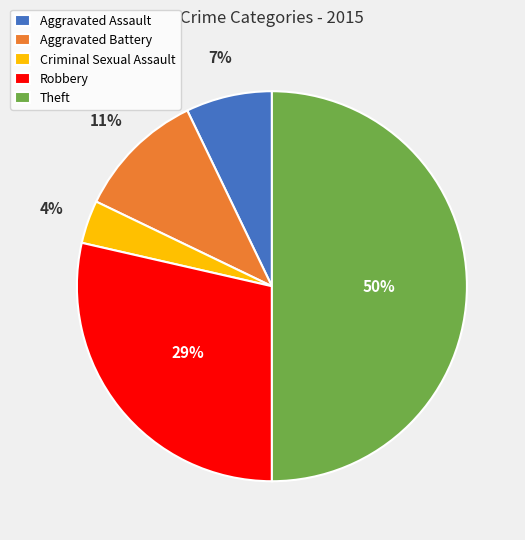

How many slices are in this pie chart?

5